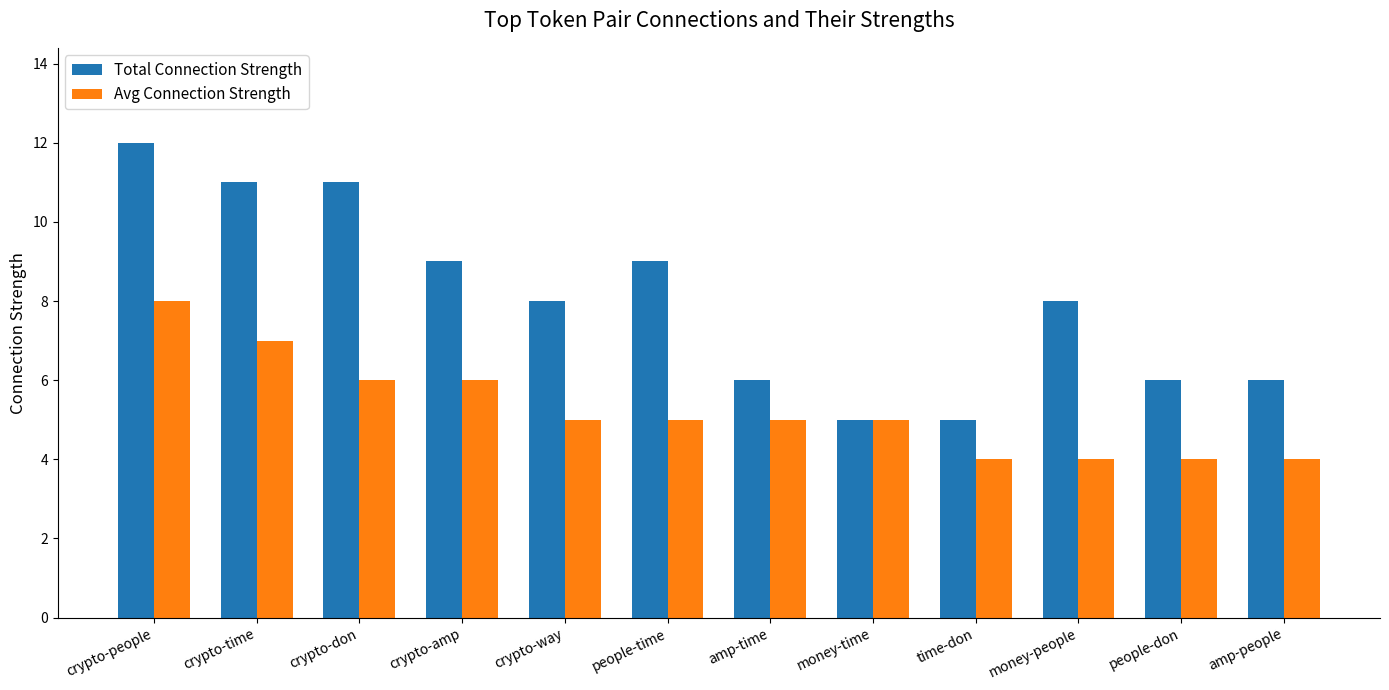

True or false: Total Connection Strength has a value of 2 at crypto-don.

False